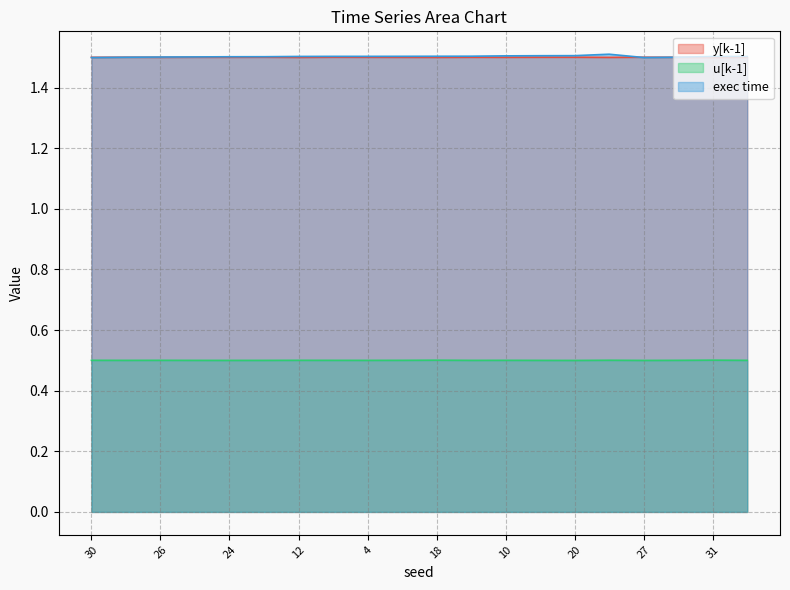

Which category has the lowest value in the exec time series?

30